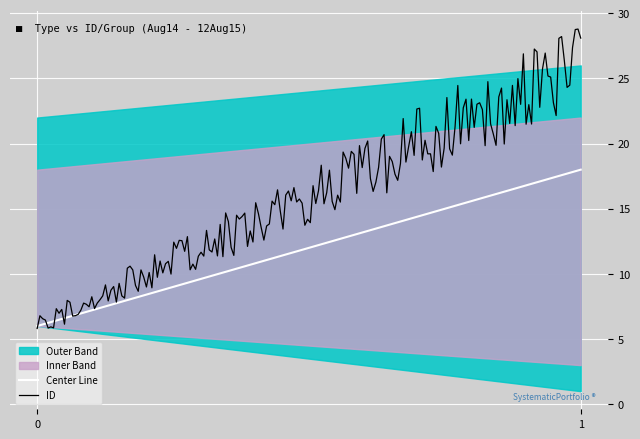

What is the maximum value for ID?

28.8